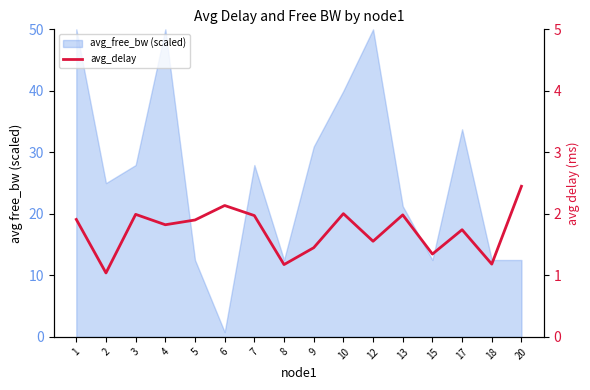

What is the ratio of the value at 9 to the value at 17?

0.8